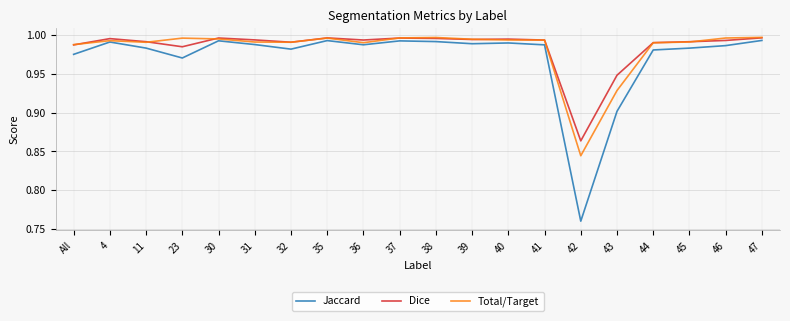

Which category has the lowest value in the Jaccard series?

42